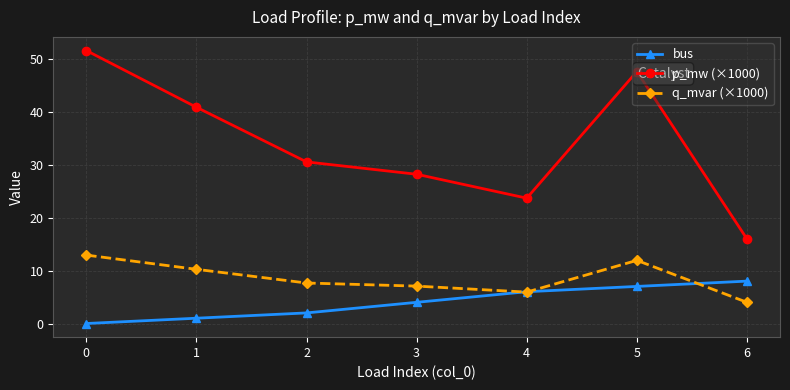

True or false: p_mw (×1000) and bus cross at least once.

False